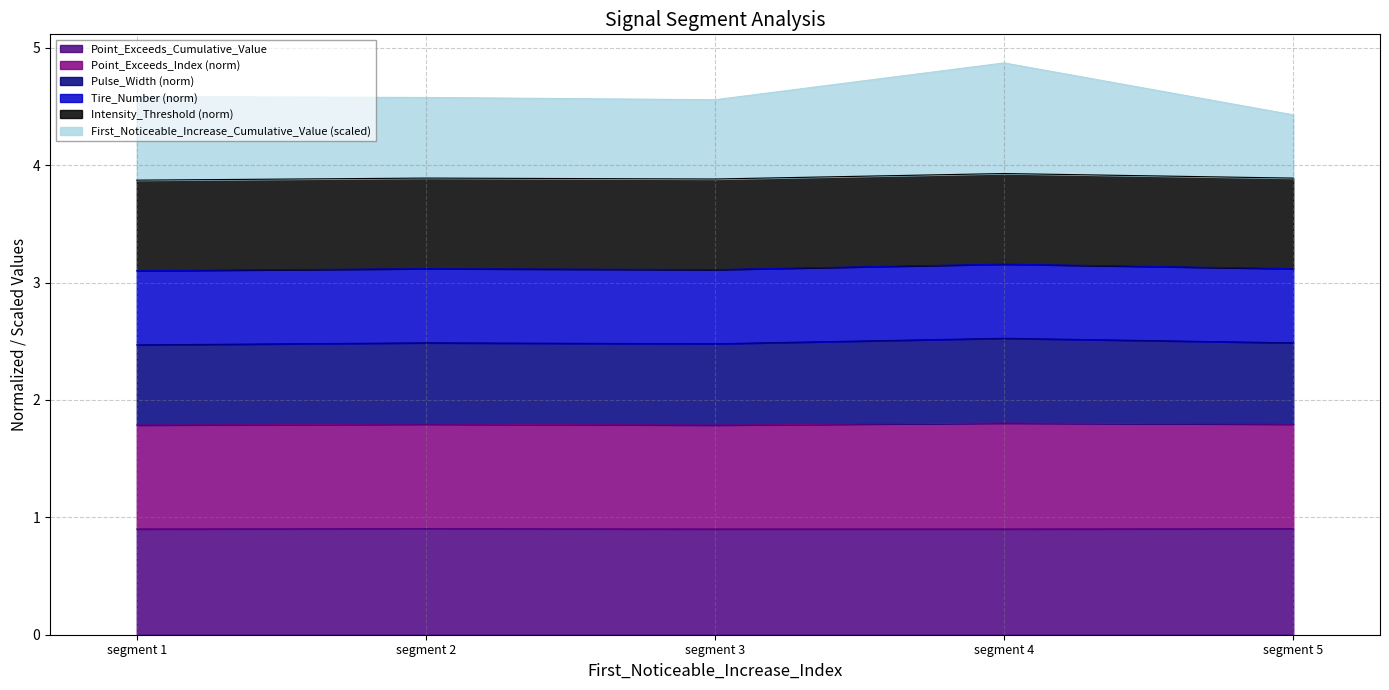

Between segment 1 and segment 5, which is larger?

segment 1